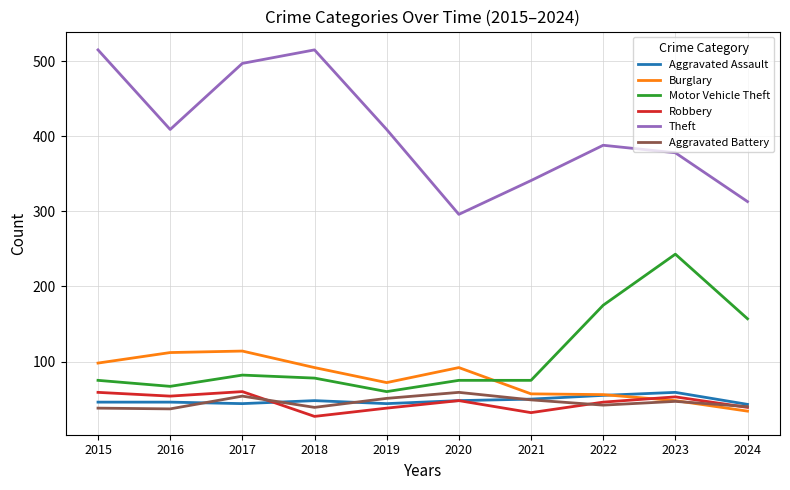

At which category does Theft reach its first local valley?

2016